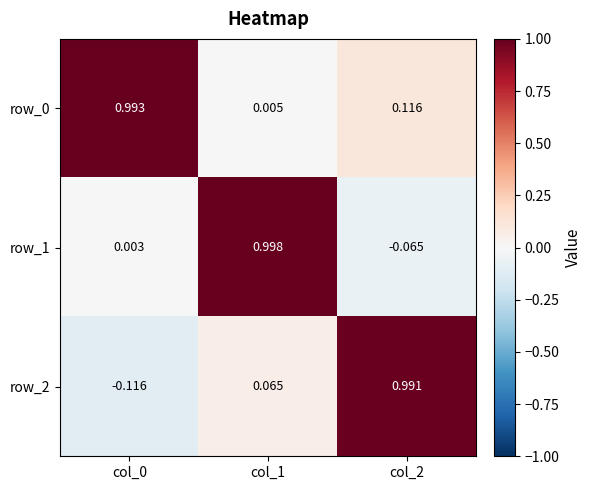

Is it true that row_1 equals 1.0 at col_1?

True